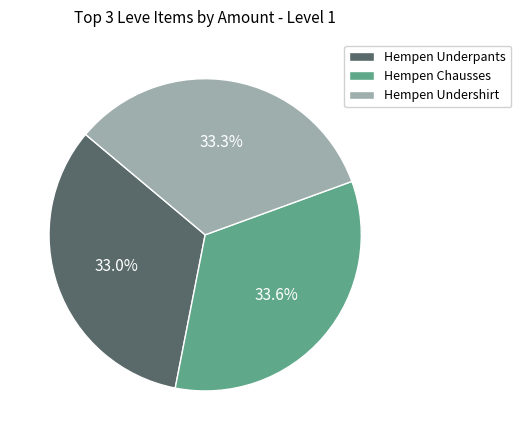

To the nearest percent, what is the difference between the Hempen Underpants and Hempen Chausses slice percentages?

1%